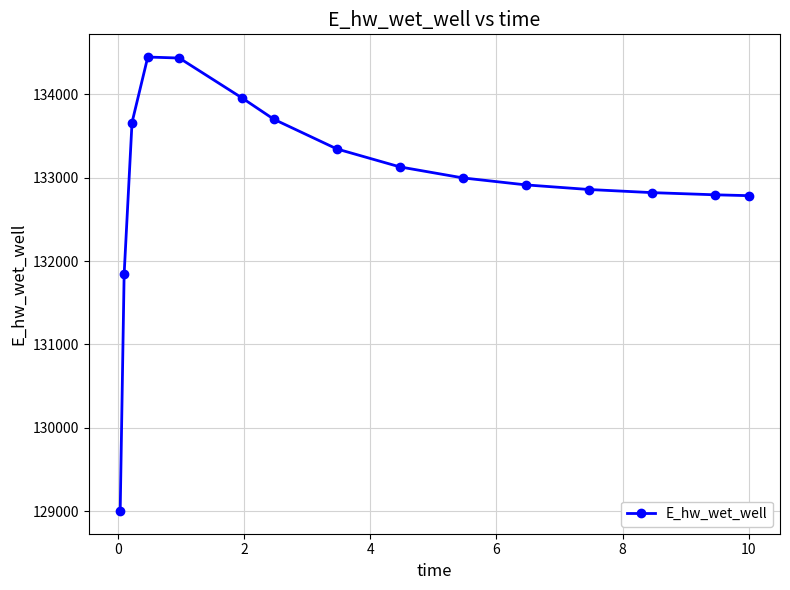

Count the number of categories in the chart.

15